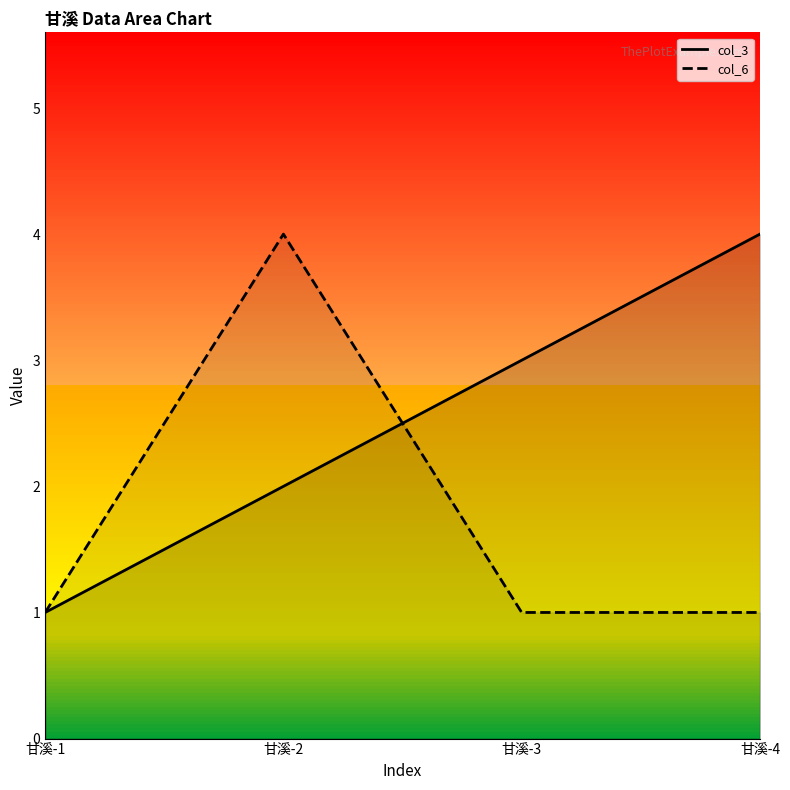

True or false: col_3 has more than 2 points higher than both neighbors.

False